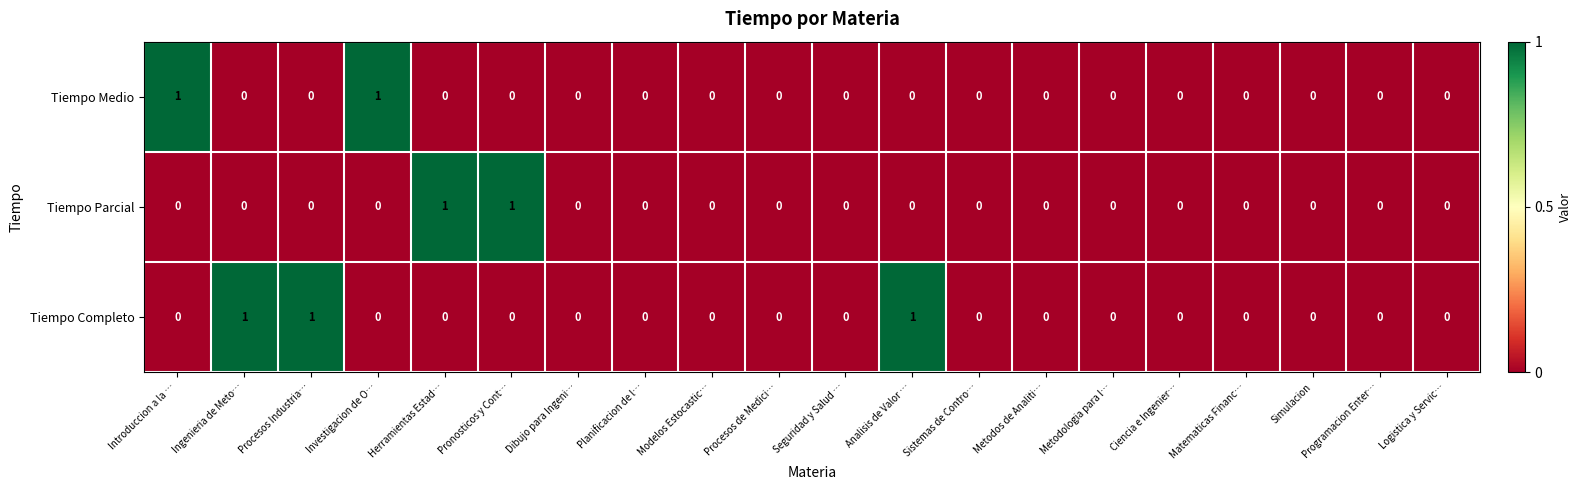

How many Tiempo Completo values are between 0 and 1?

20